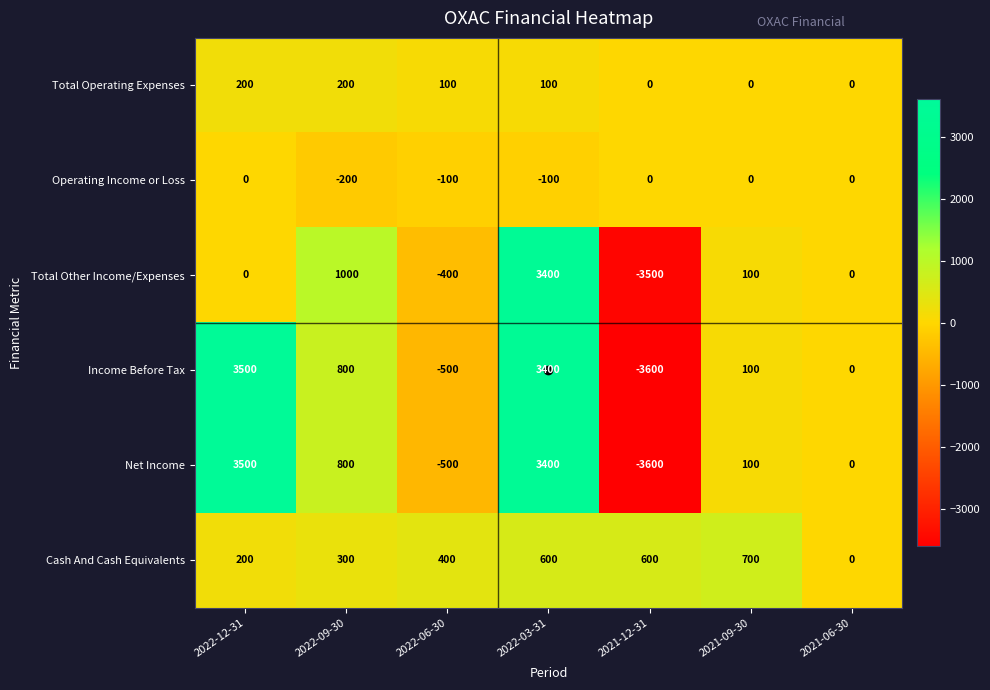

What is the difference between the maximum and minimum values in the Total Operating Expenses series?

200